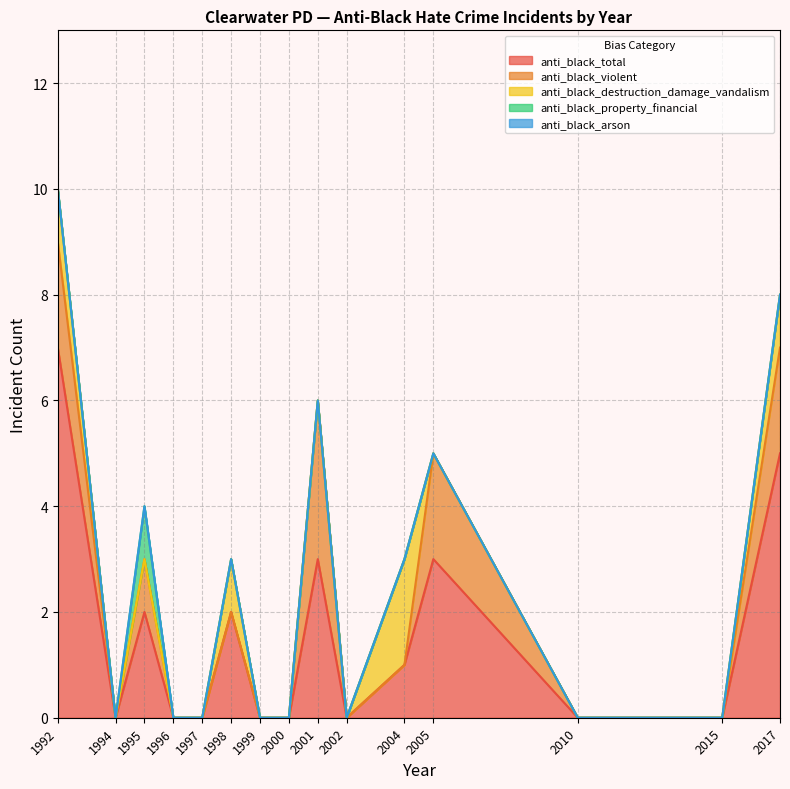

True or false: anti_black_property_financial has more than 1 interior local peaks.

False